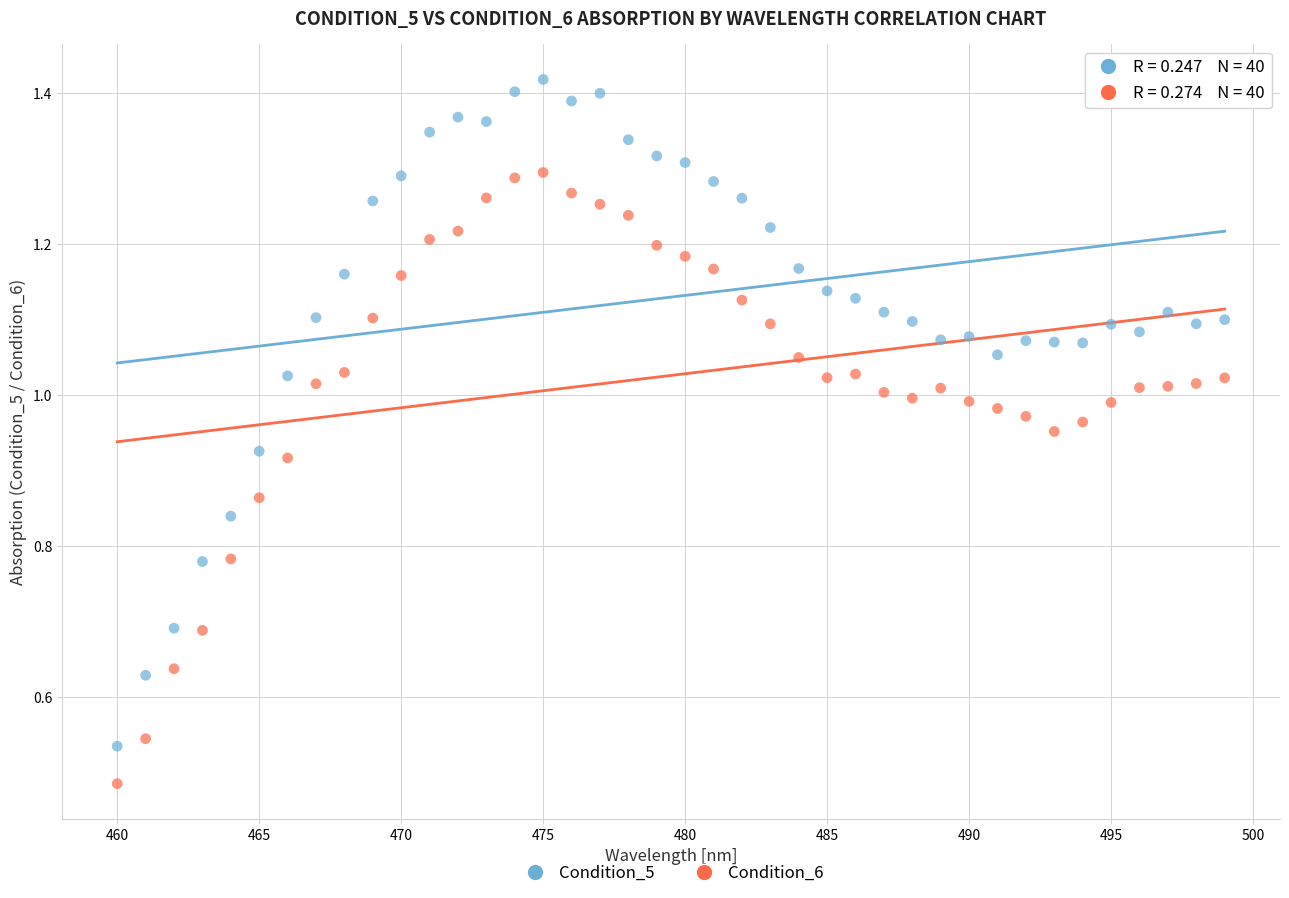

Which series has the widest spread of Y values?

Condition_5